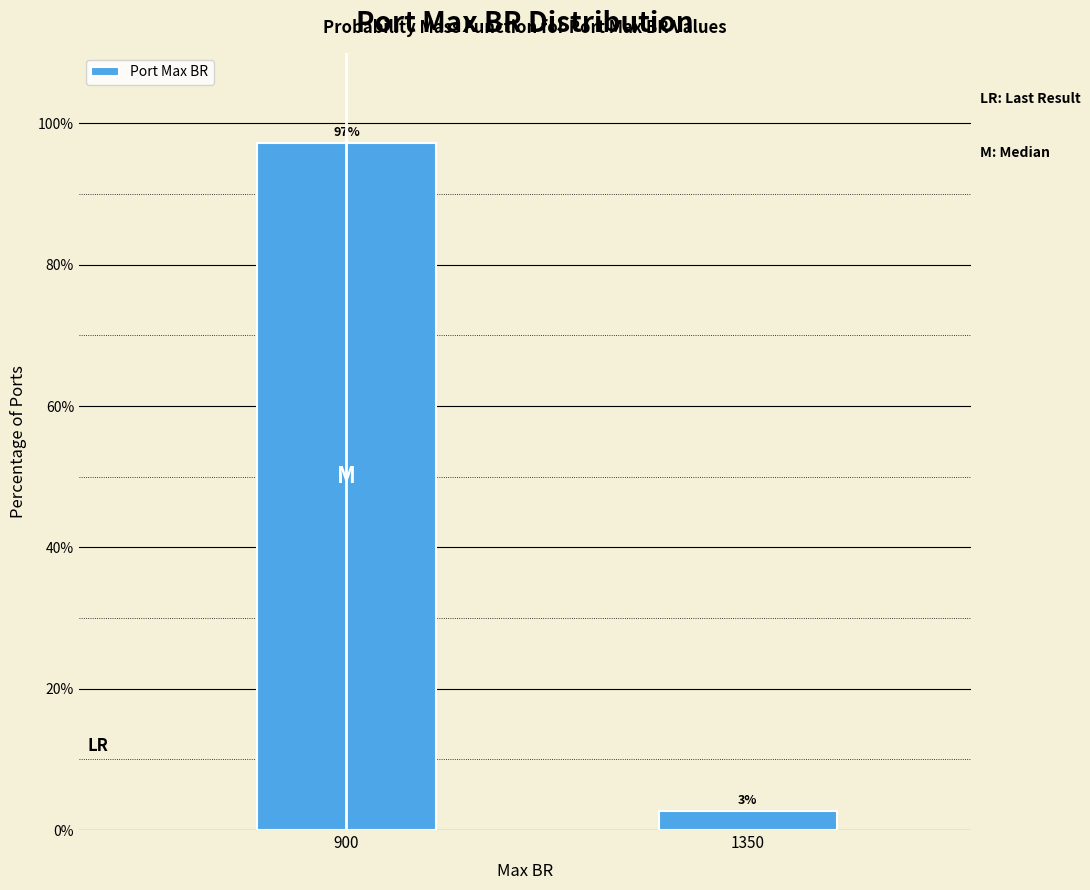

Rank the categories by value from highest to lowest.

900, 1350